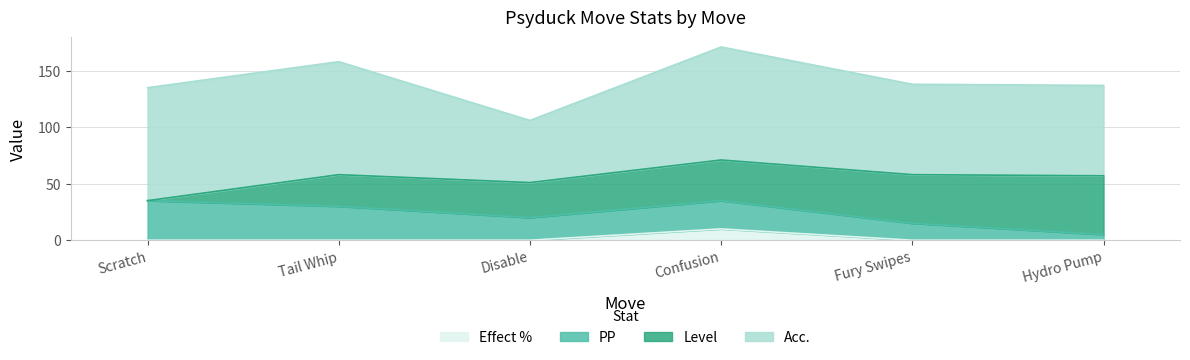

Is the value of Level at Scratch greater than the value of PP at Disable?

No